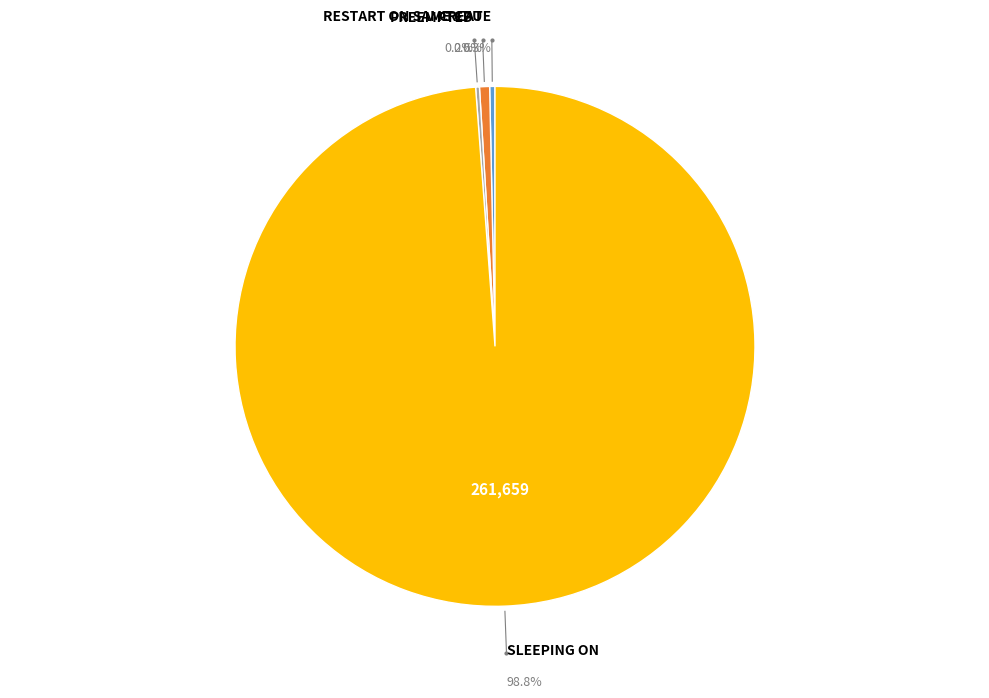

Is there a majority slice in this chart?

Yes